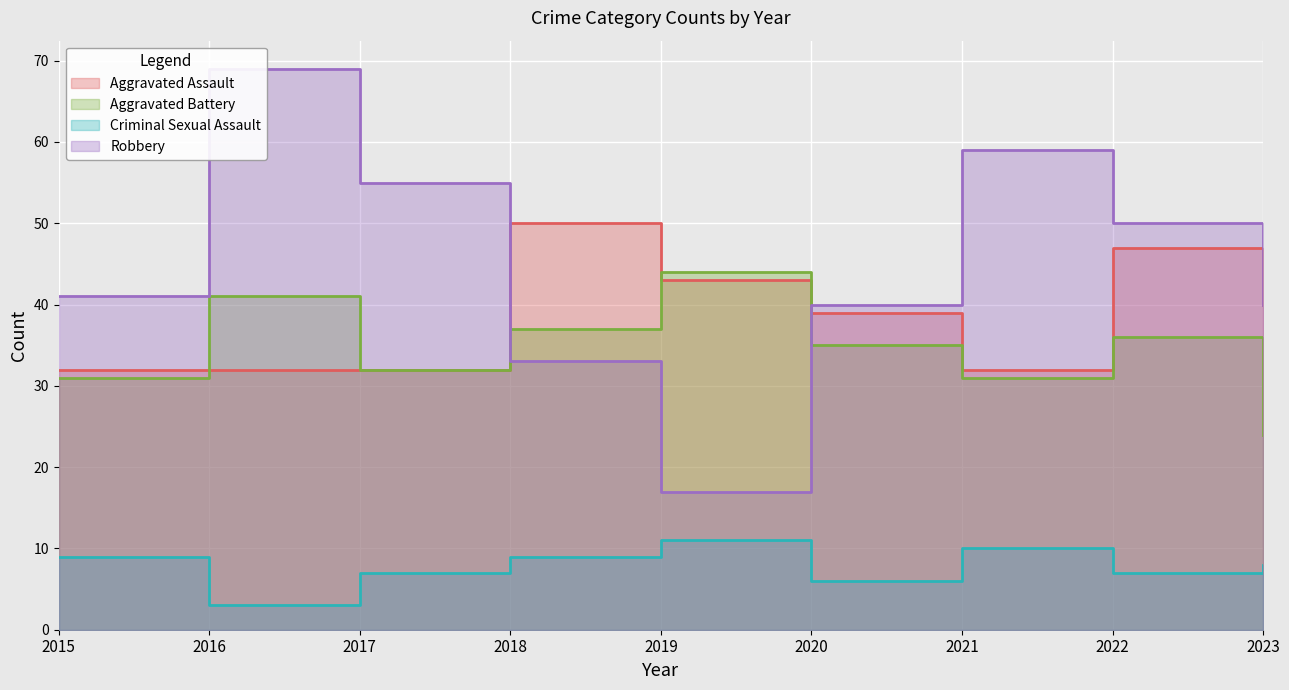

What are all the series names shown in the legend?

Aggravated Assault, Aggravated Battery, Criminal Sexual Assault, Robbery